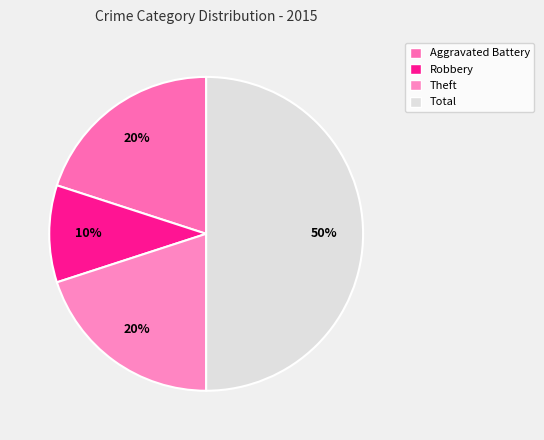

Approximately how many times larger is the value at Robbery compared to Aggravated Battery?

0.5